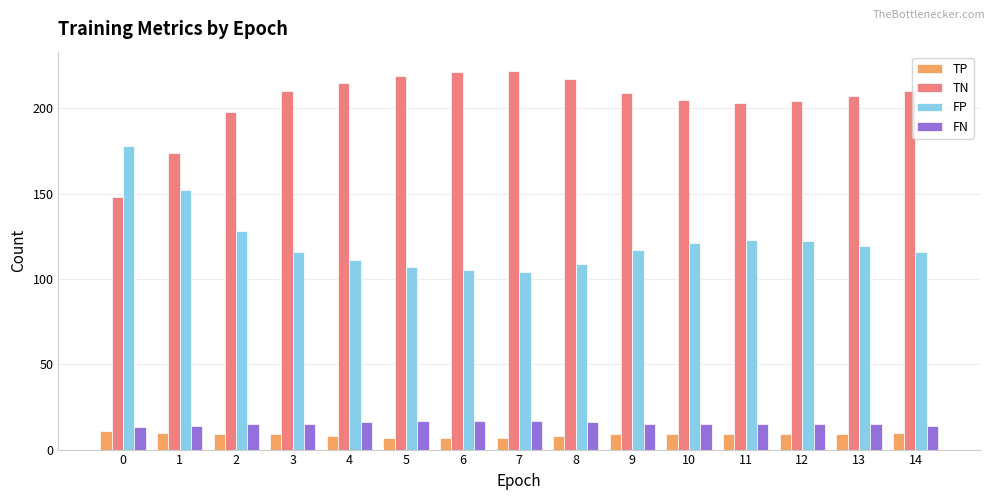

What is the sum of all TP values?

131